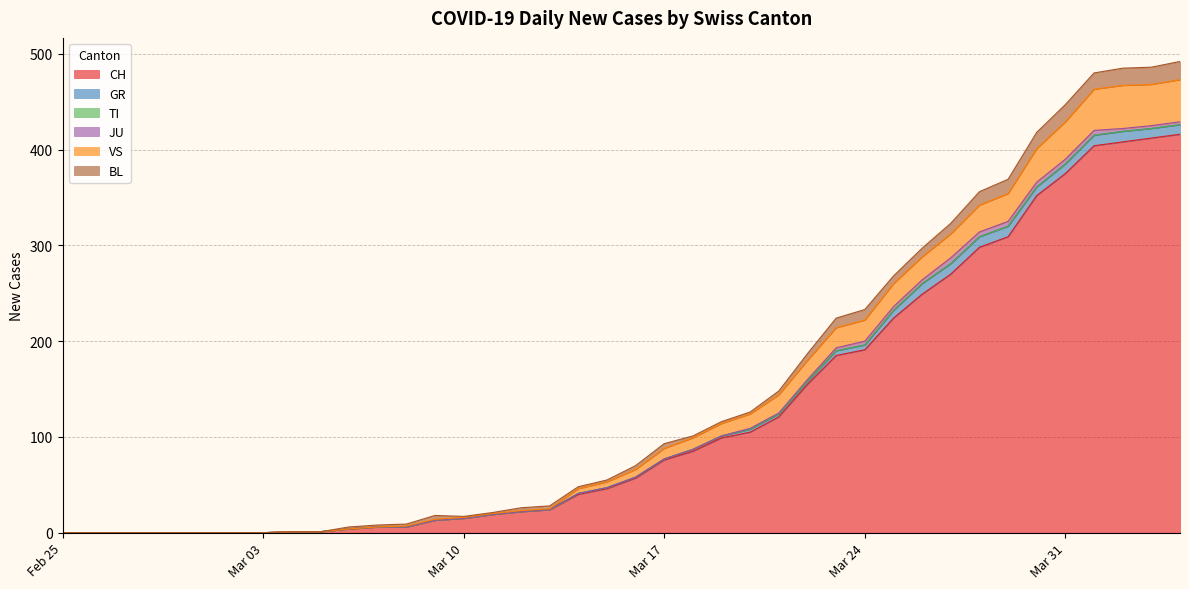

True or false: JU has more than 0 points higher than both neighbors.

True